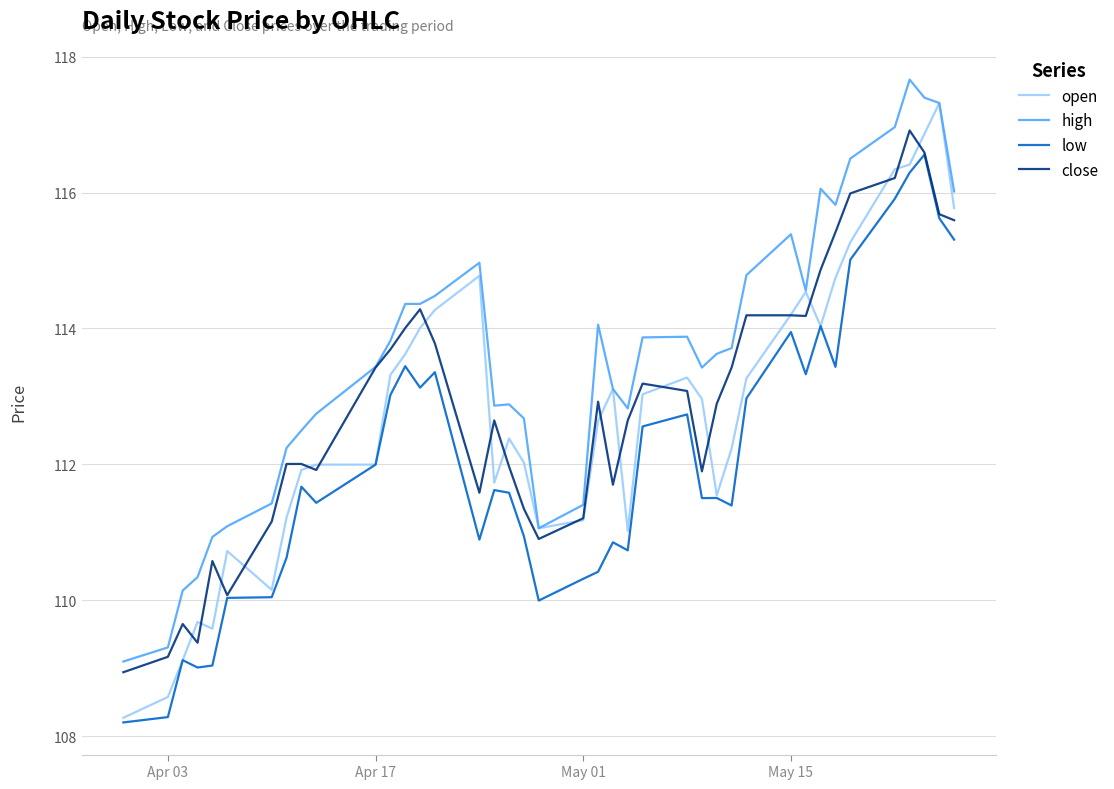

True or false: low and high cross at least once.

False